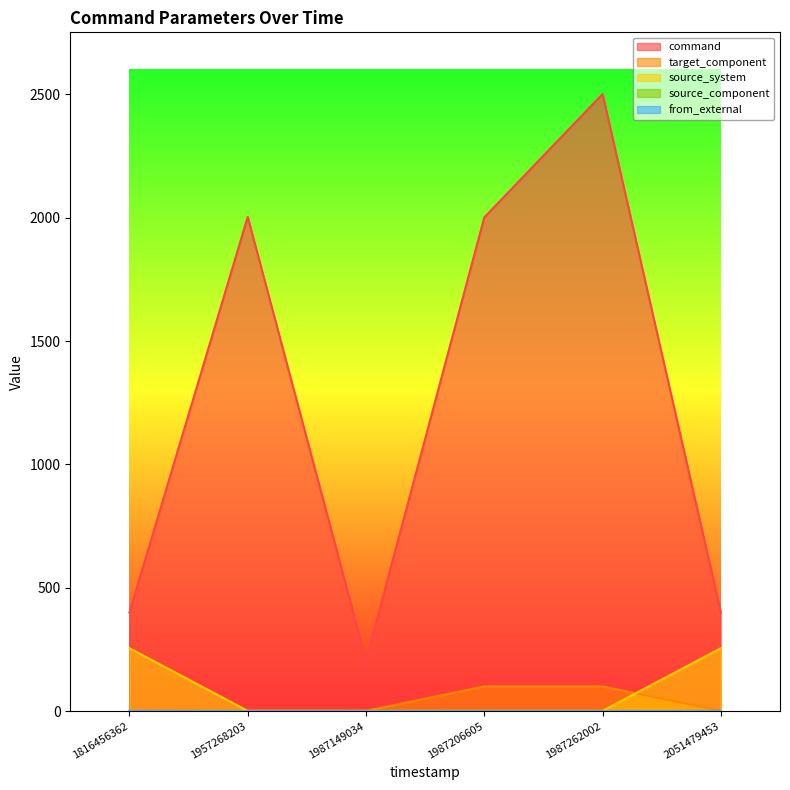

How many lines are shown in the chart?

5